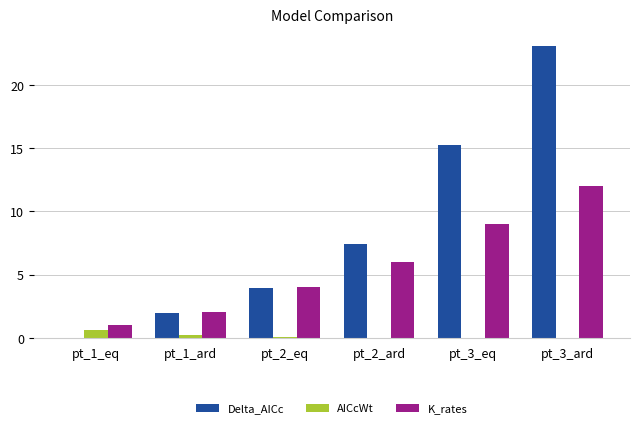

Are the bars horizontal?

No